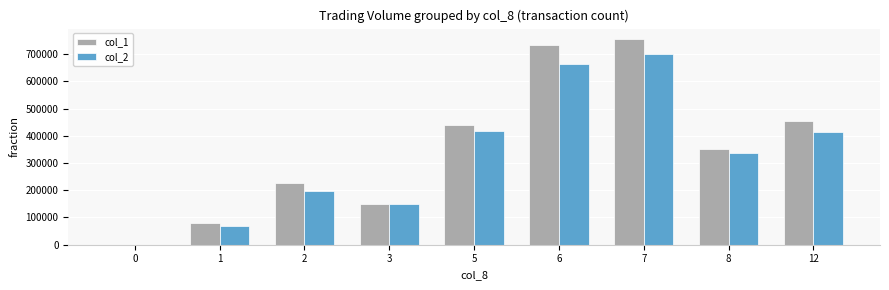

What is the approximate value of col_2 at 8, to the nearest 10?

337500